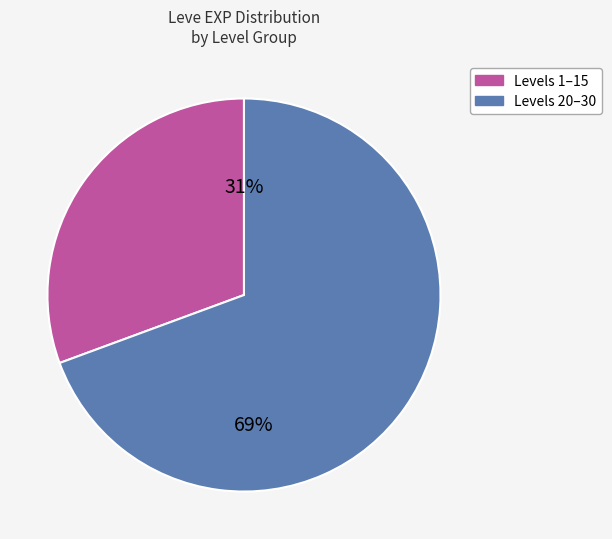

To the nearest percent, what is the average slice percentage?

50%